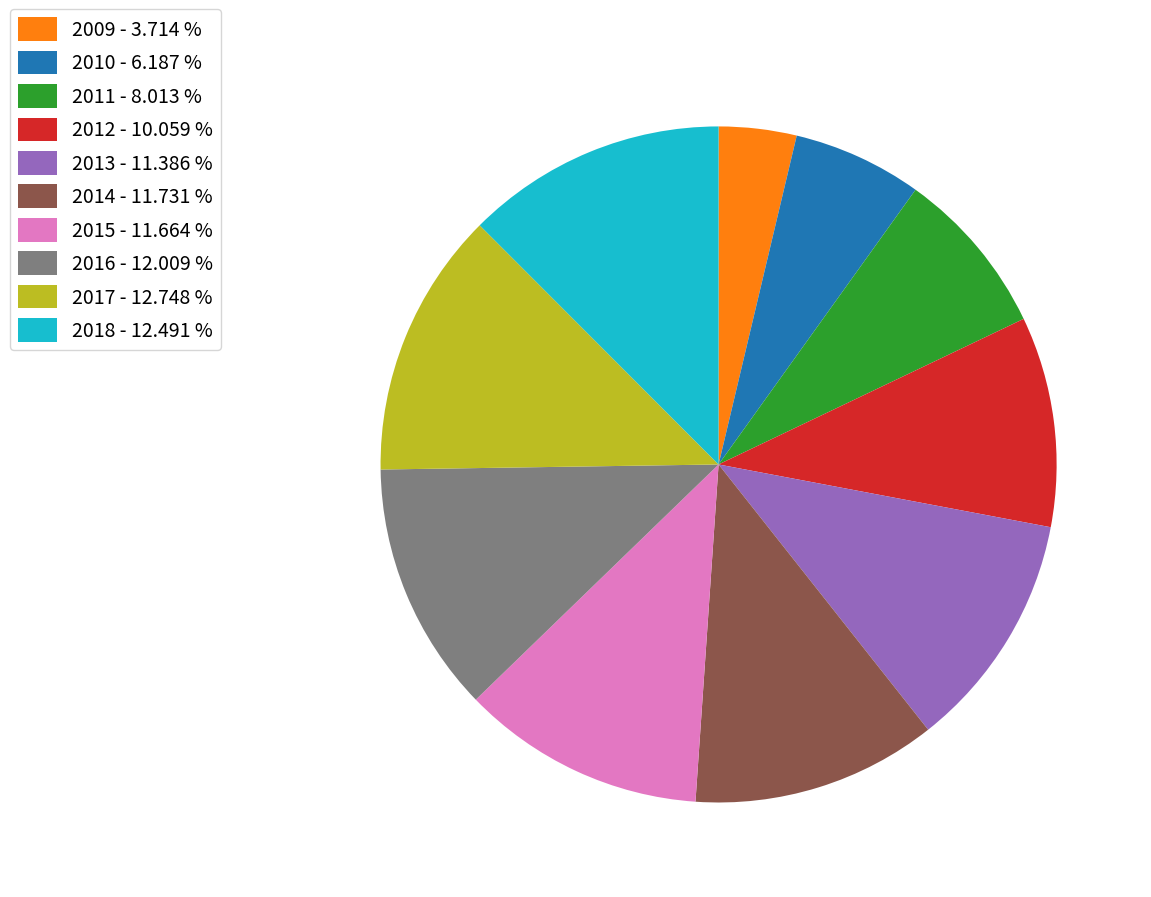

Combined, do 2009 - 3.714 % and 2012 - 10.059 % account for over 50%?

No